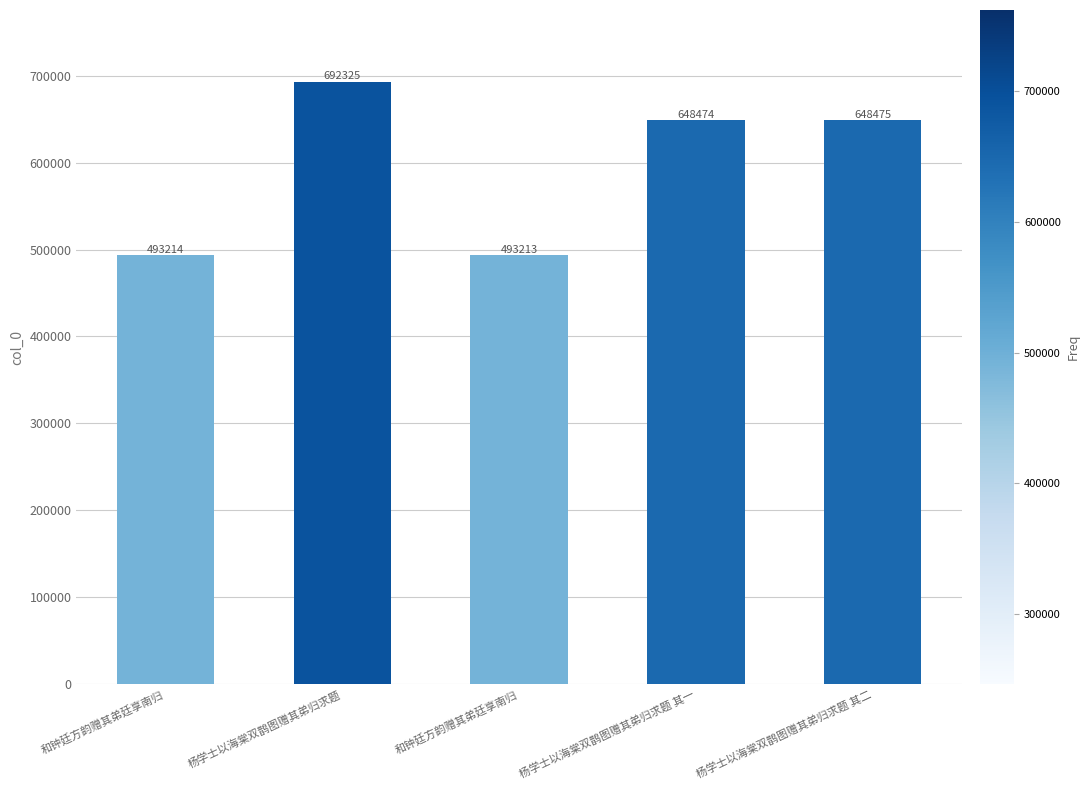

Rank the categories by value from lowest to highest.

和钟廷方韵赠其弟廷享南归, 和钟廷方韵赠其弟廷享南归, 杨学士以海棠双鹊图赠其弟归求题 其一, 杨学士以海棠双鹊图赠其弟归求题 其二, 杨学士以海棠双鹊图赠其弟归求题